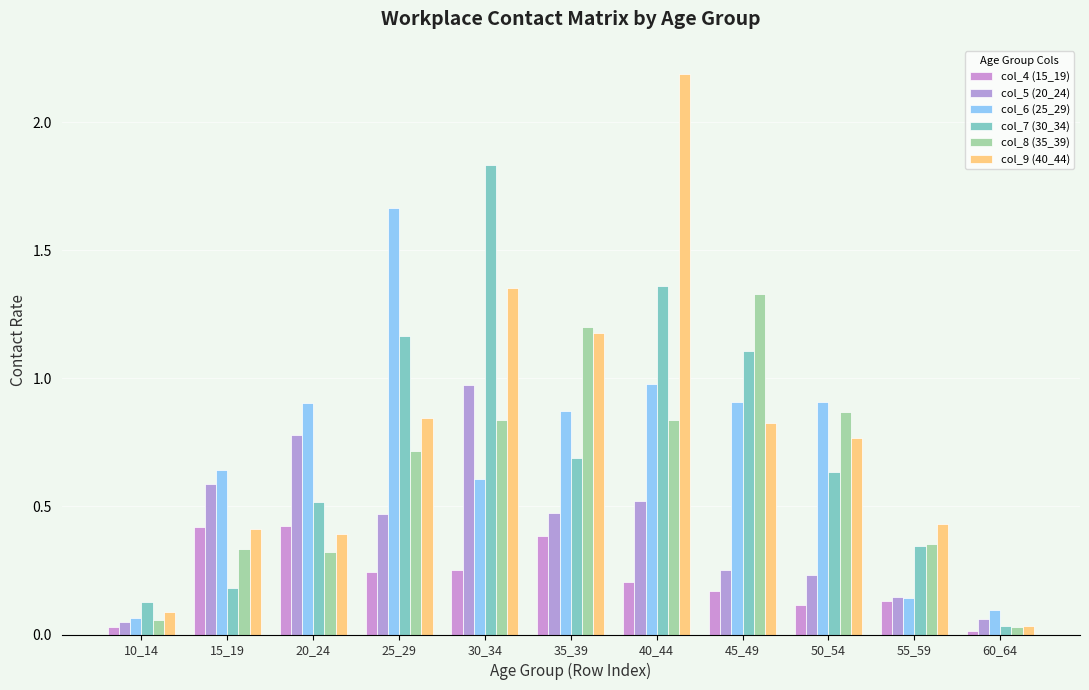

Between 15_19 and 50_54, which series saw the biggest shift?

col_8 (35_39)